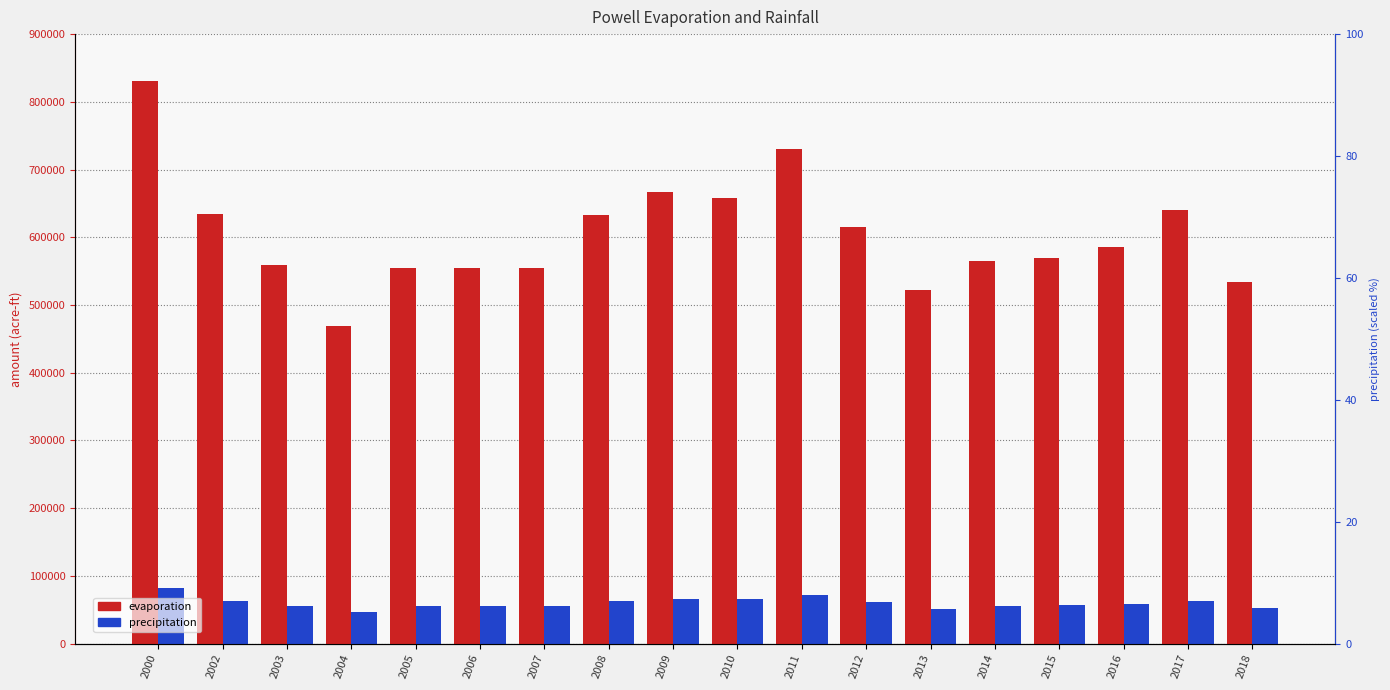

At which category is the sum across all series the highest?

2000